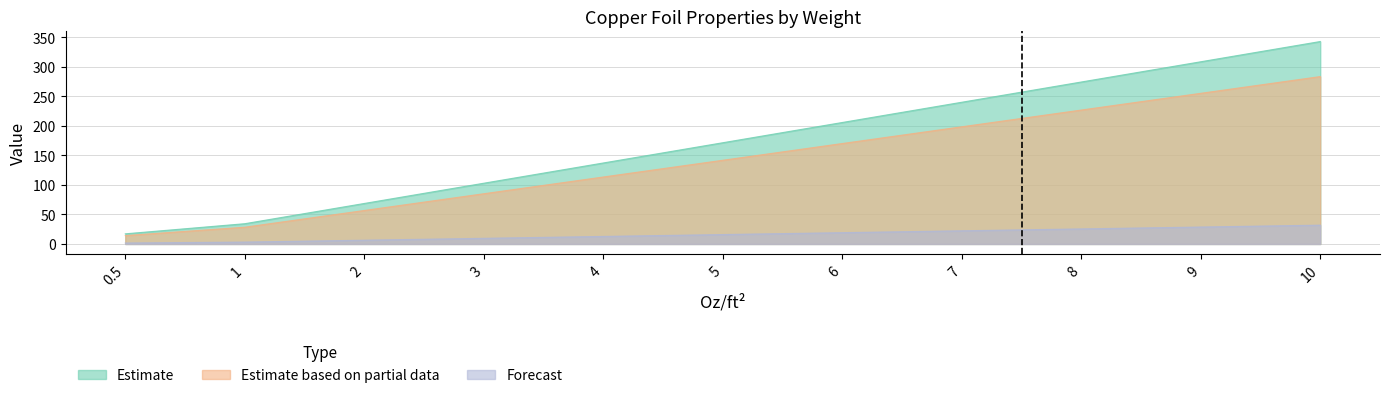

Is it true that Estimate based on partial data equals 277.1 at 6?

False